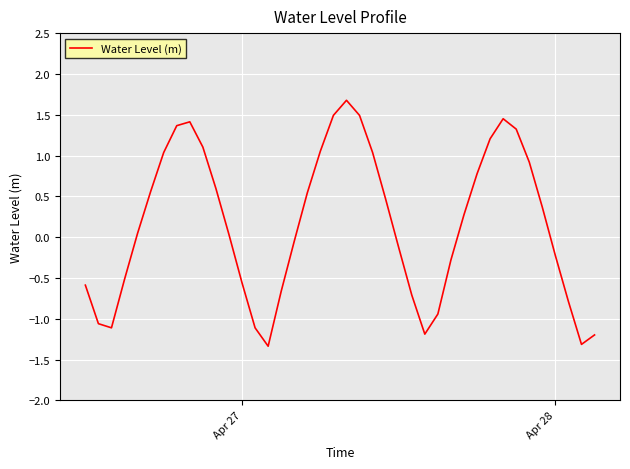

What is the smallest value displayed?

-1.3